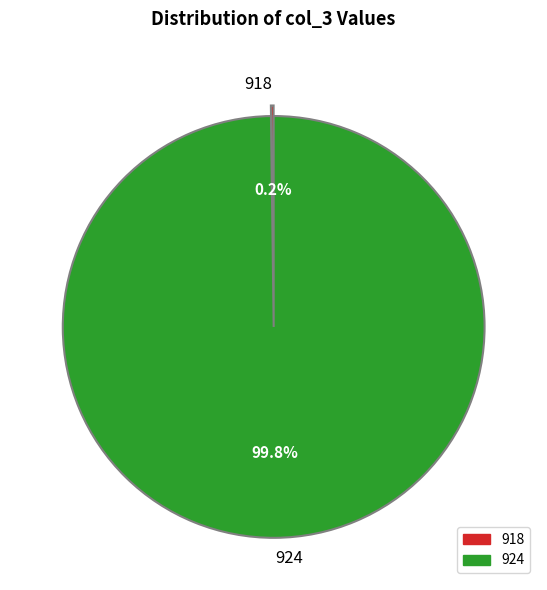

To the nearest percent, what is the difference between the largest and smallest slice percentages?

100%